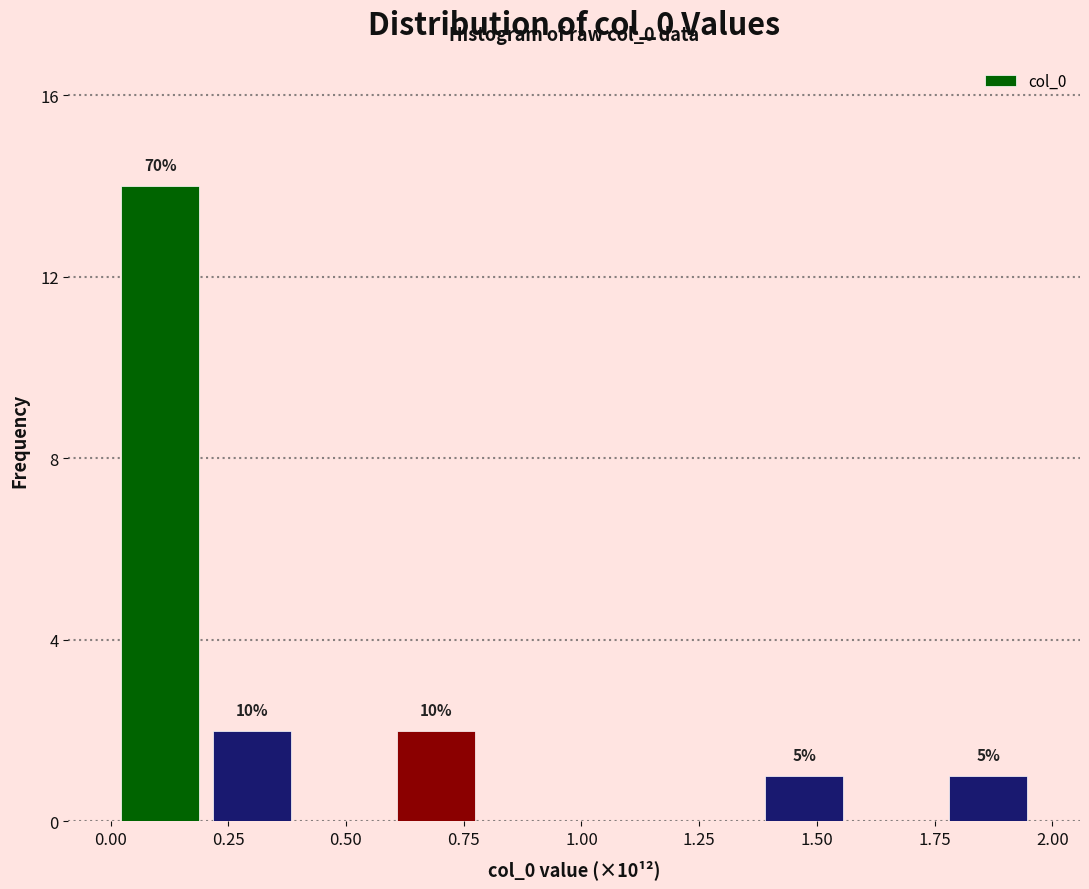

Around what value on the x-axis is the tallest bar? Give the approximate position of its centre, as read against the axis.

0.10